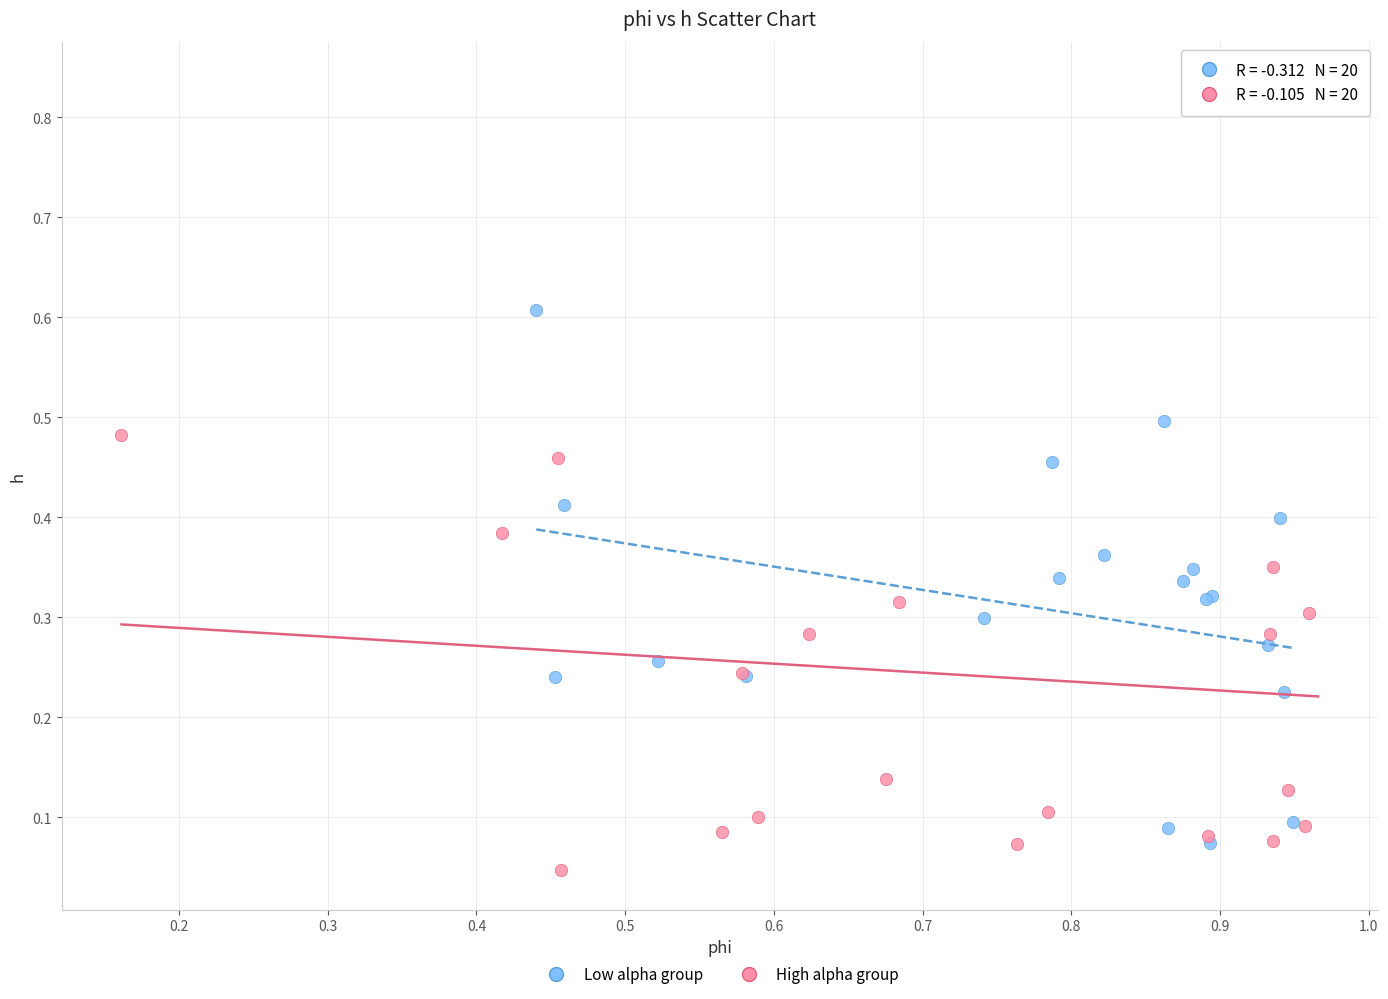

Which series has the widest spread of Y values?

High alpha group